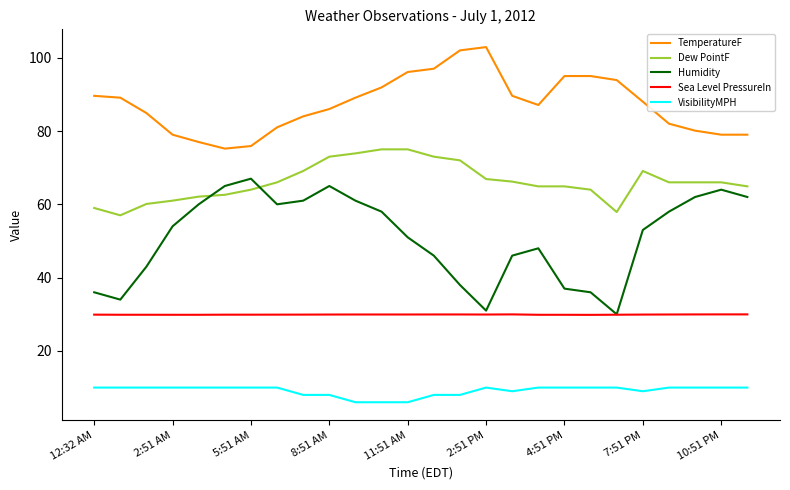

What is the maximum value shown in the chart?

102.9